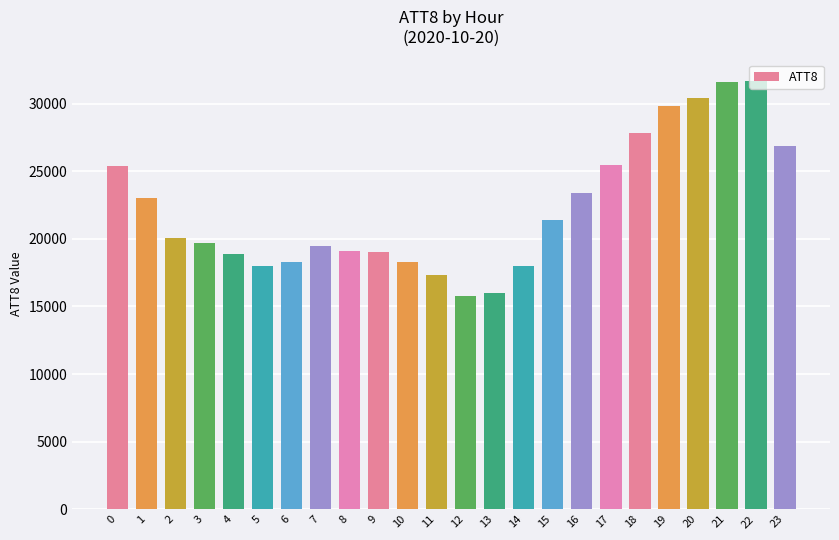

What is the sum of the values at 5 and 23?

44900